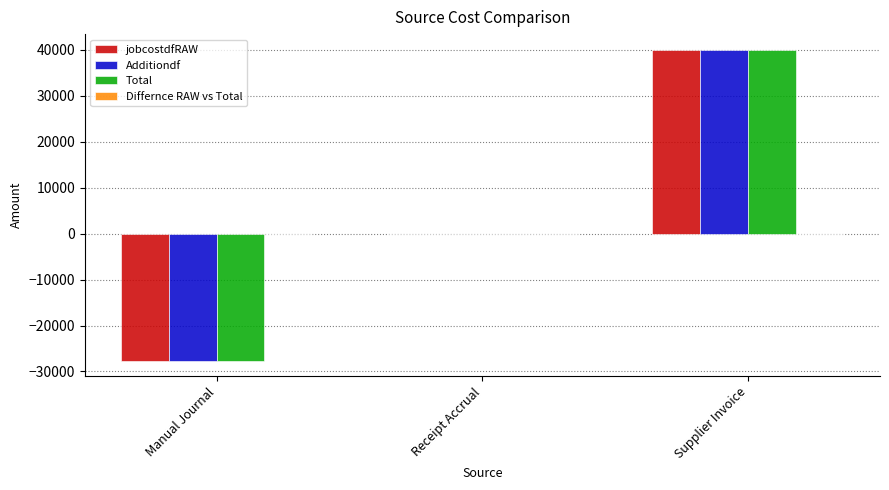

What is the sum of all Total values?

12387.9